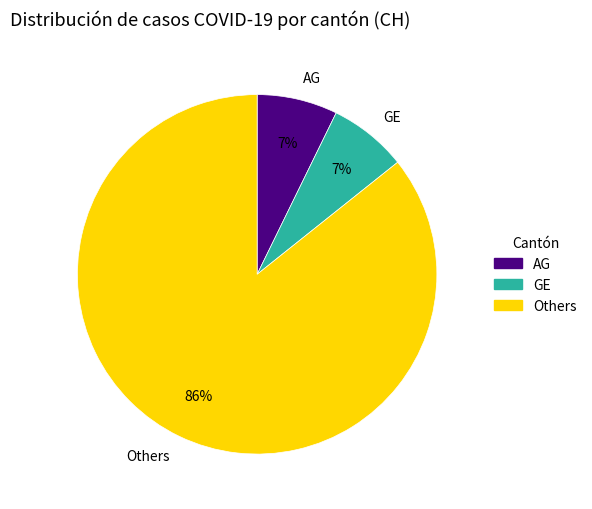

Do GE and Others together represent more than half of the pie?

Yes